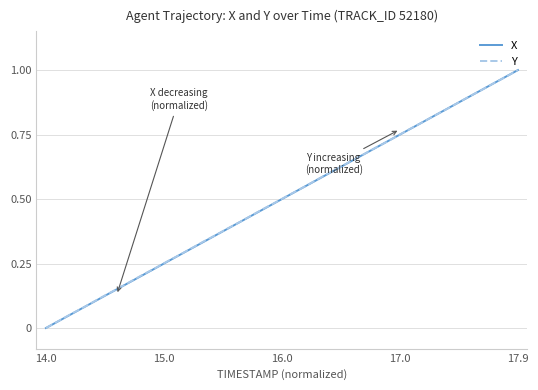

Does the chart have visible grid lines?

Yes